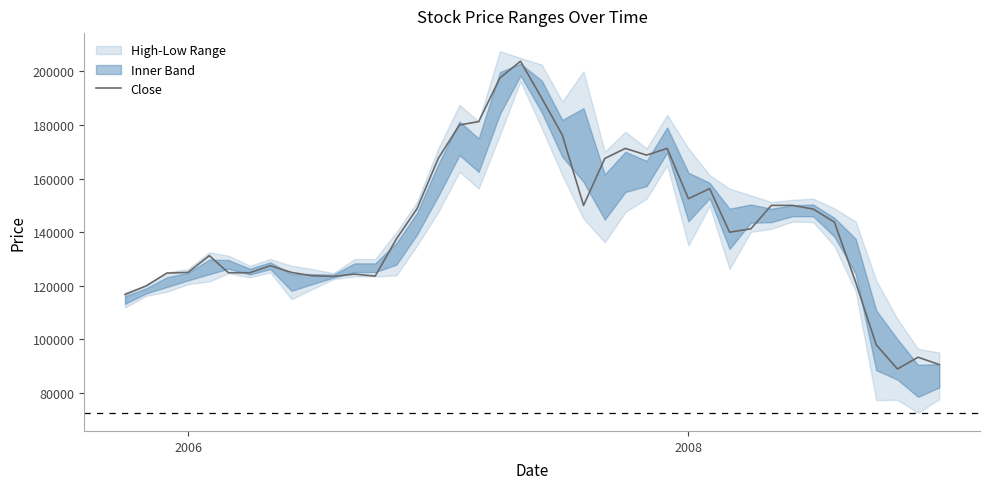

What is the lowest value of the Close series?

89000